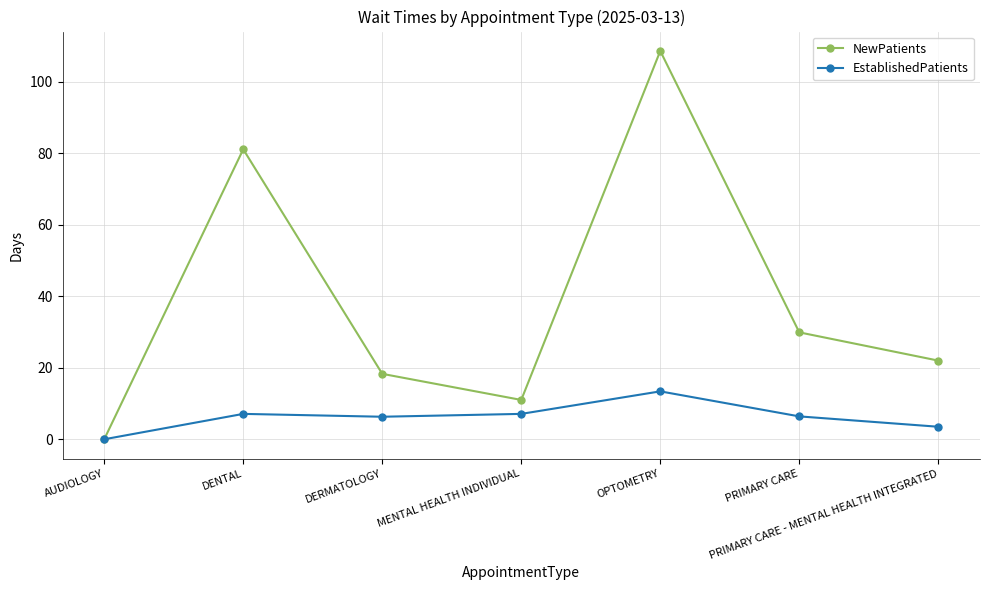

Is it true that NewPatients equals 40.6 at PRIMARY CARE?

False